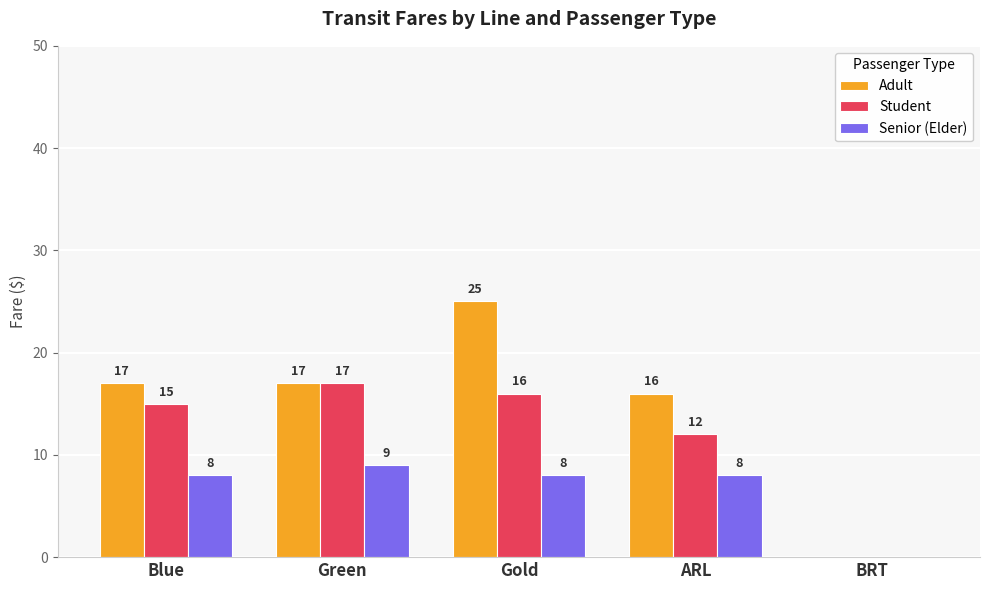

Reading left to right, list all the values displayed in this chart.

Adult: Blue=17	Green=17	Gold=25	ARL=16	BRT=0
Student: Blue=15	Green=17	Gold=16	ARL=12	BRT=0
Senior (Elder): Blue=8	Green=9	Gold=8	ARL=8	BRT=0